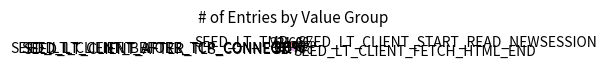

Does SEED_LT_CLIENT_AFTER_TLS_CONNECT account for over 50% of the chart?

No